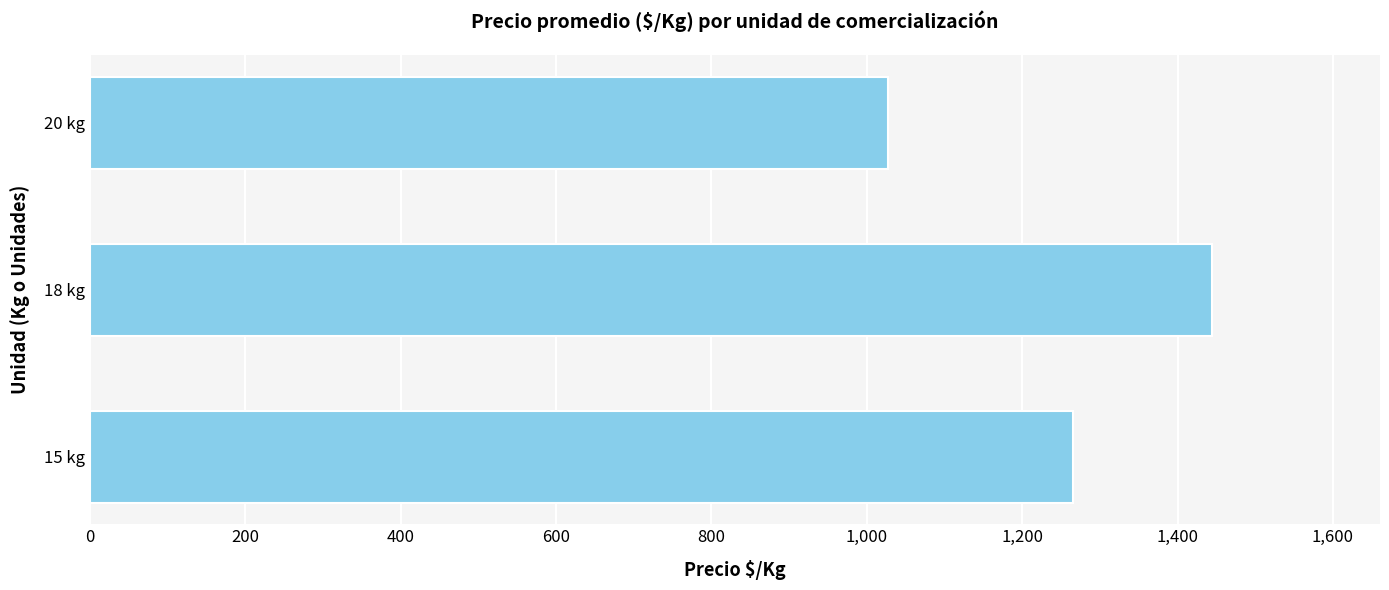

List the labels in order of value, smallest first.

20 kg, 15 kg, 18 kg